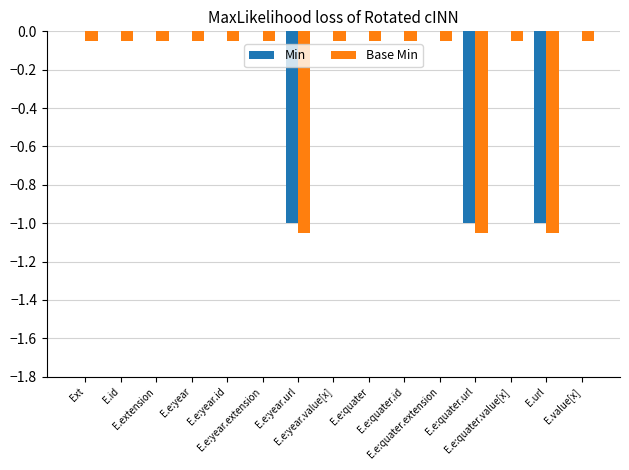

Count the number of data series in this chart.

2